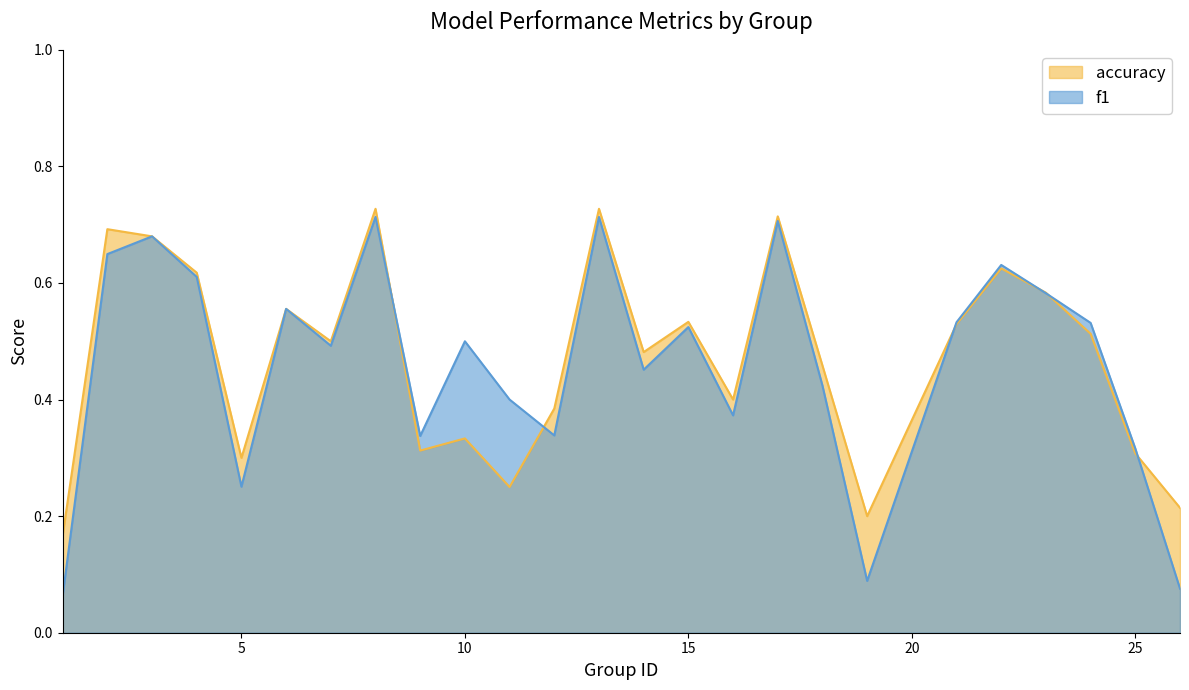

What is the sum of the f1 values at 25 and 3?

1.0